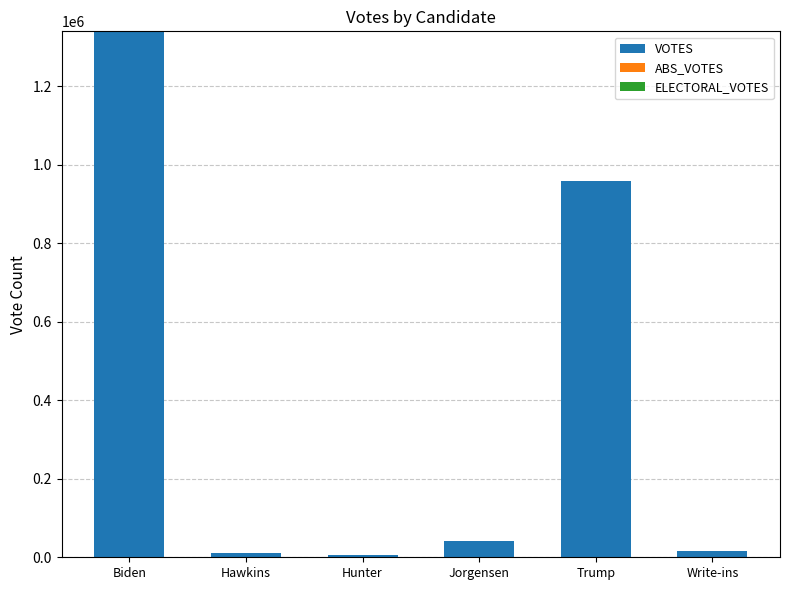

At which category is the sum across all series the highest?

Biden